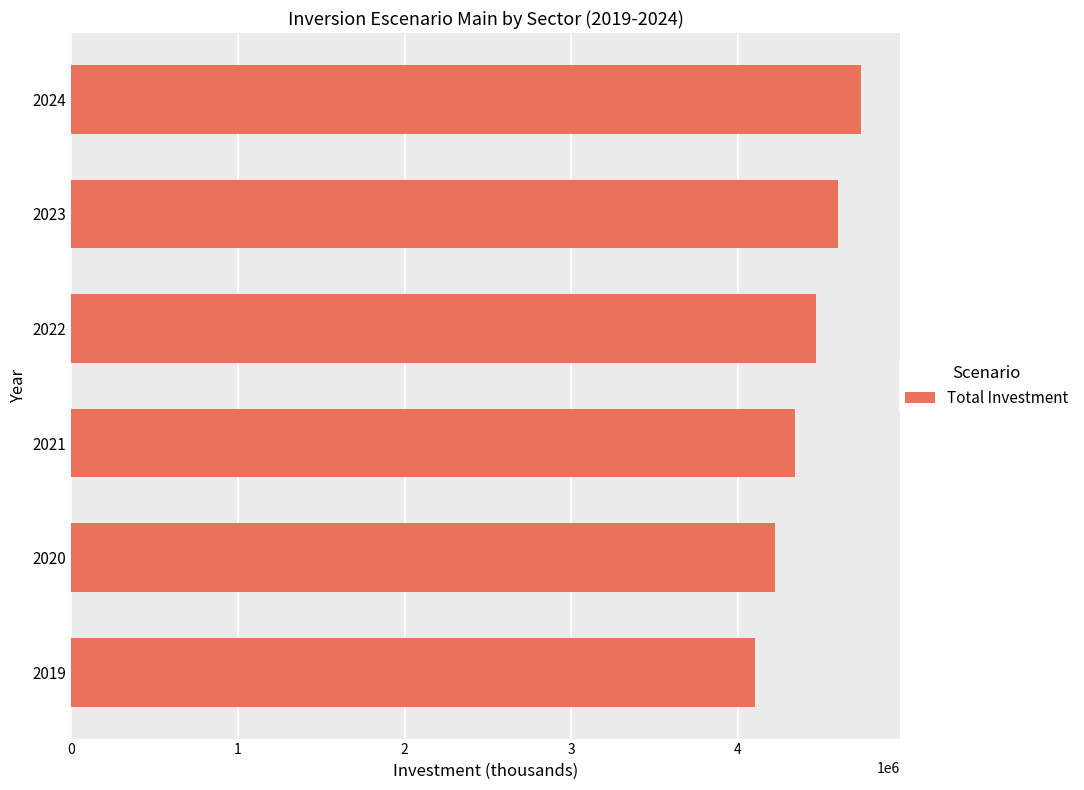

Between 2022 and 2021, which is larger?

2022